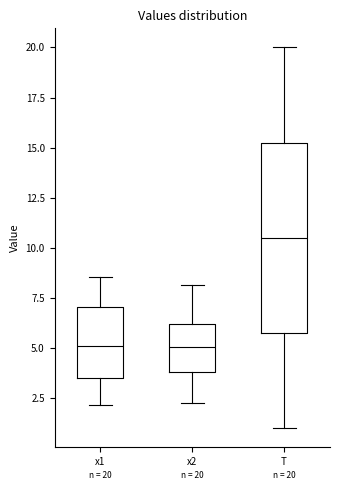

Which box is the tallest, from its lower edge to its upper edge?

T